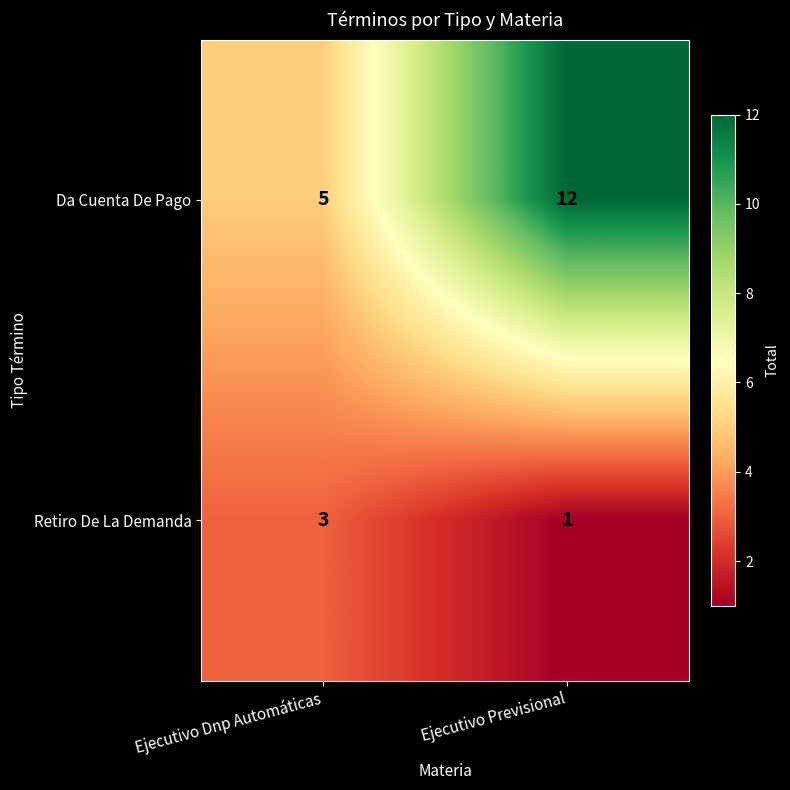

Count the number of data series in this chart.

2